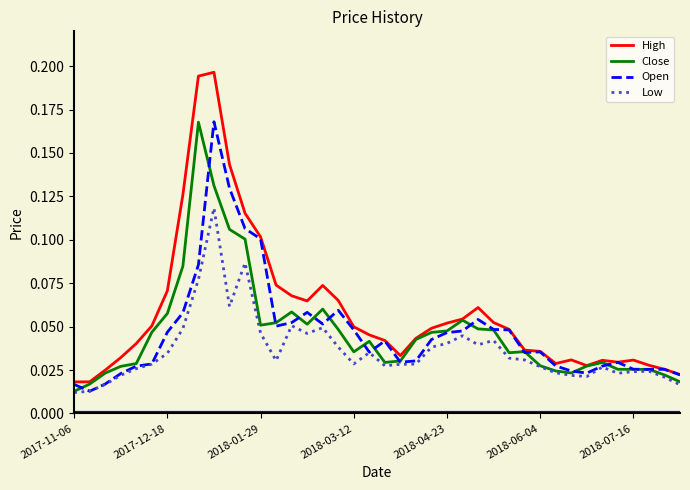

Which series has the largest range (max minus min)?

High